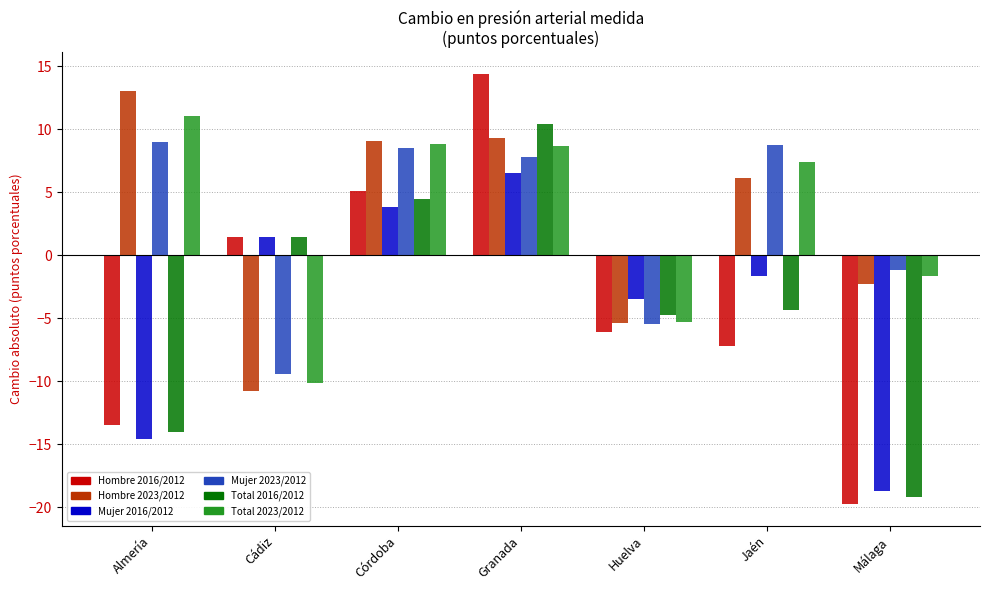

What is the label of the 4th bar from the left?

Granada